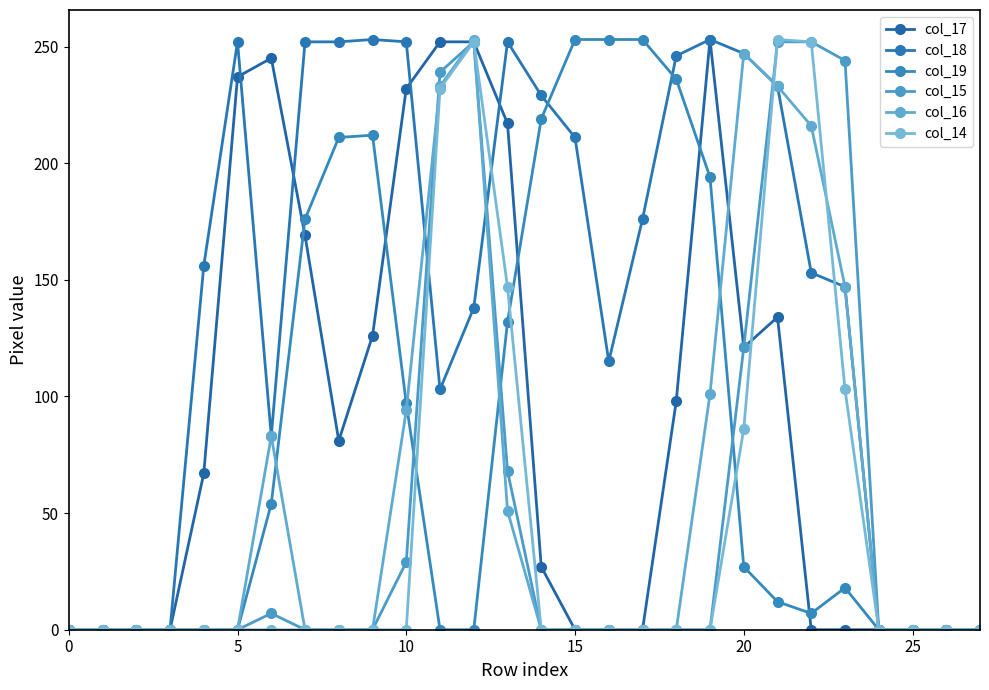

How many lines are shown in the chart?

6